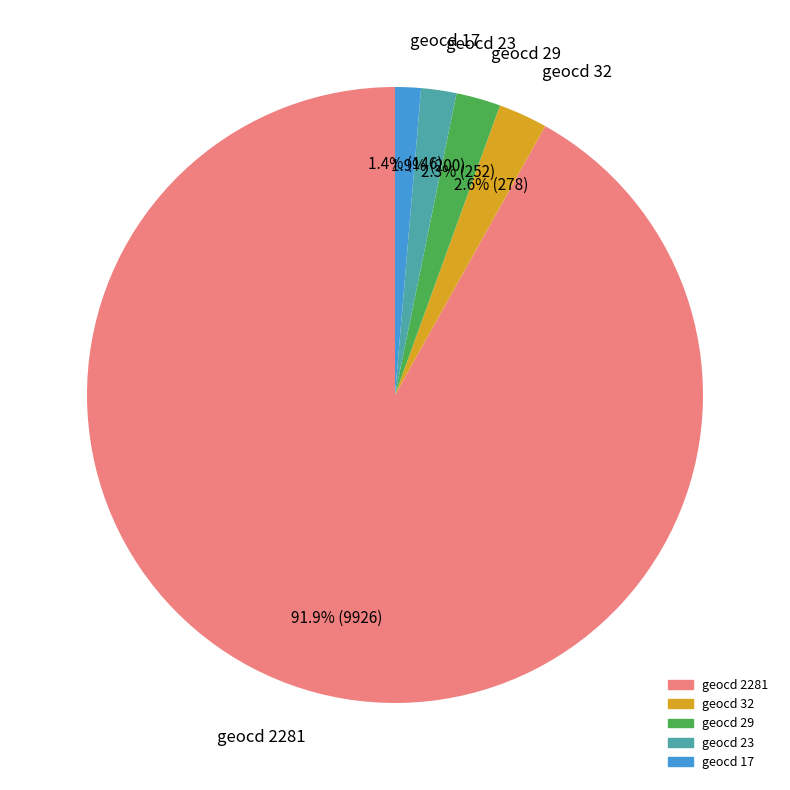

Is there any slice that represents more than half of the pie?

Yes